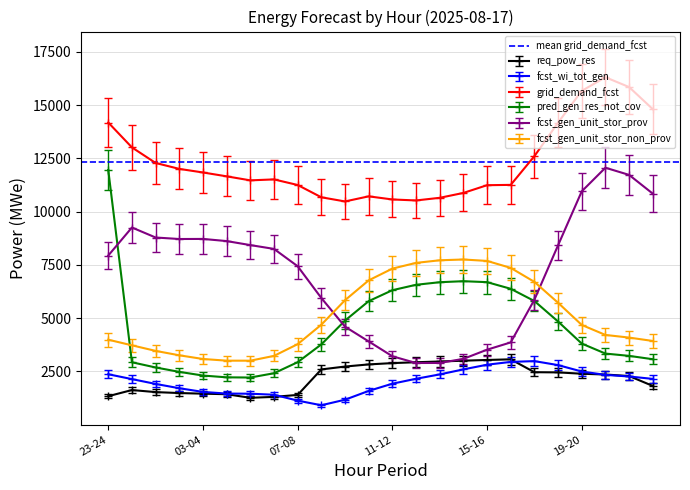

How many interior local valleys does the fcst_gen_unit_stor_prov series have?

2